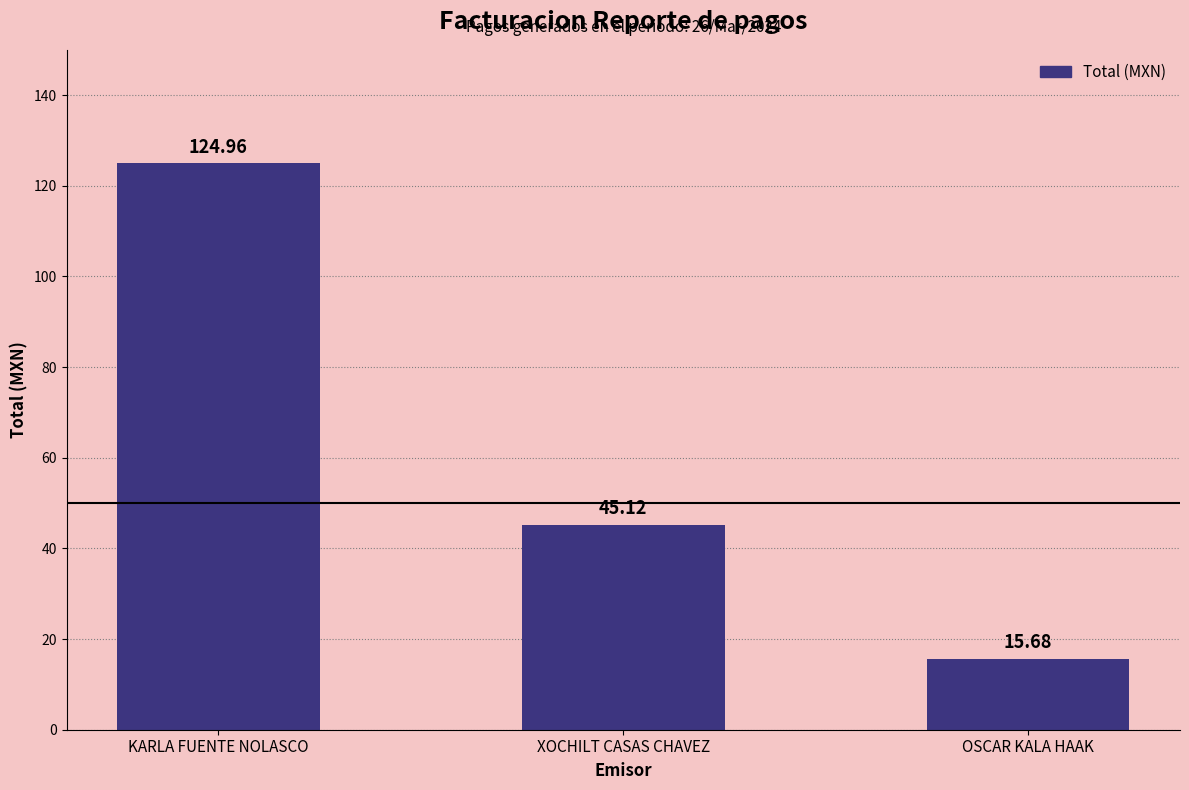

At which label does the data first exceed 45?

KARLA FUENTE NOLASCO